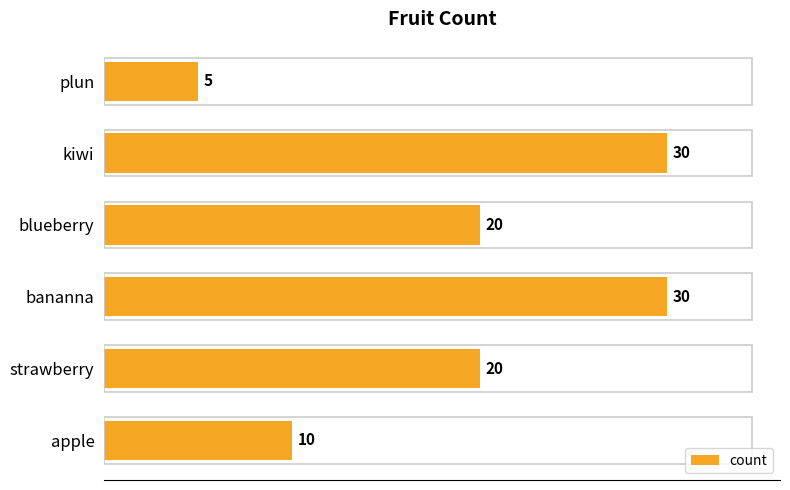

Which has a higher value, plun or apple?

apple